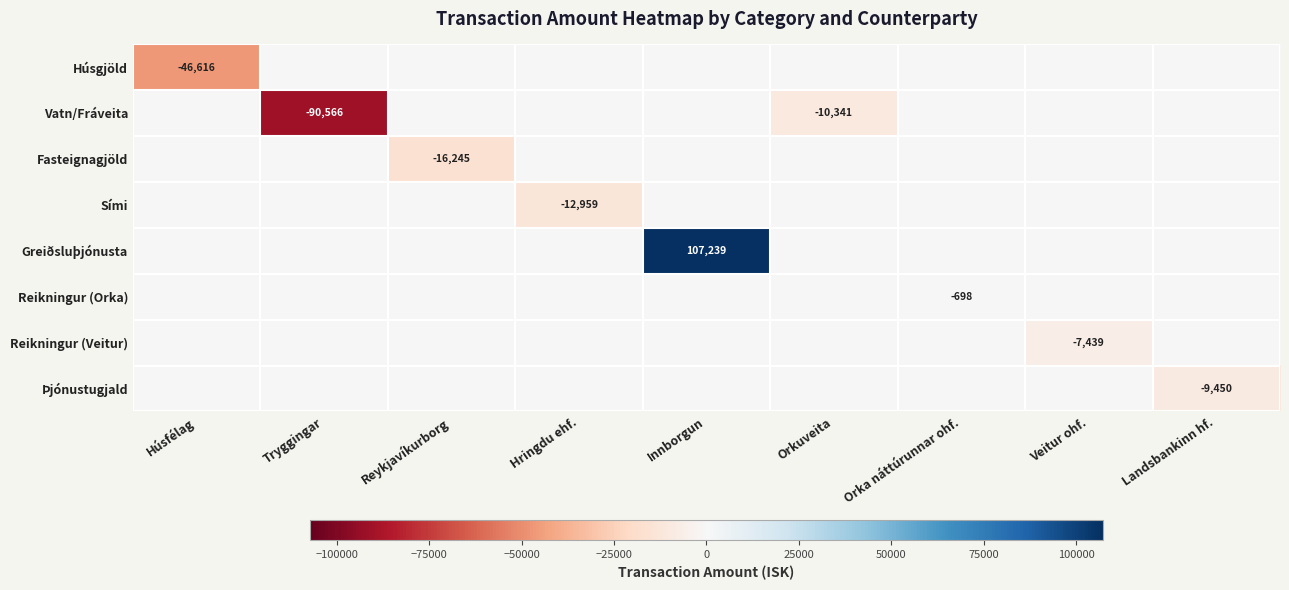

The Fasteignagjöld series shows -16245 at Reykjavíkurborg. True or false?

True